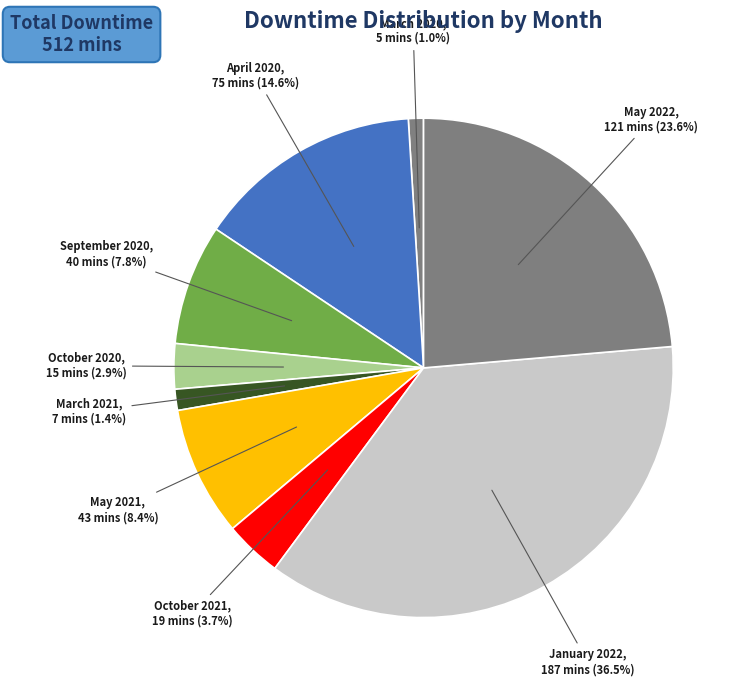

To the nearest percent, what is the difference between the largest and smallest slice percentages?

36%